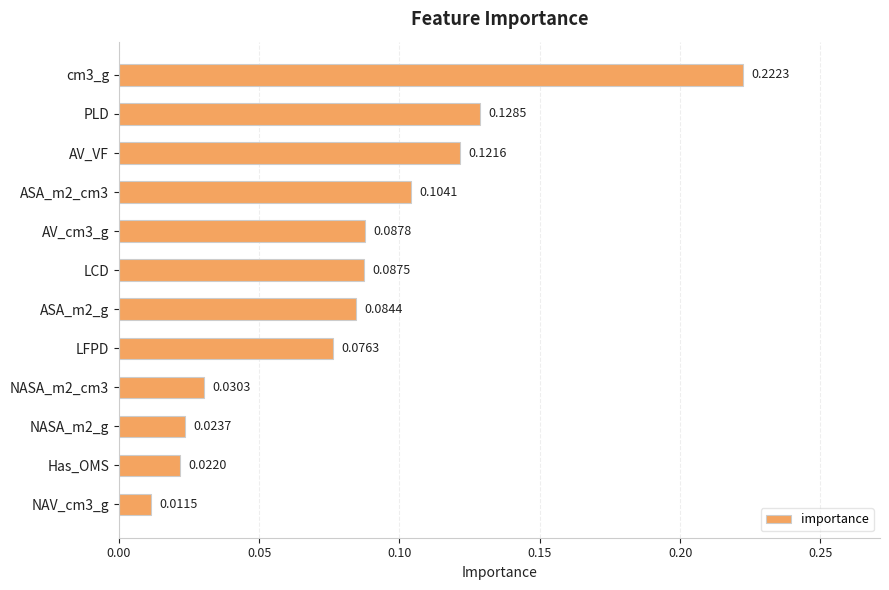

Does the chart contain stacked bars?

No